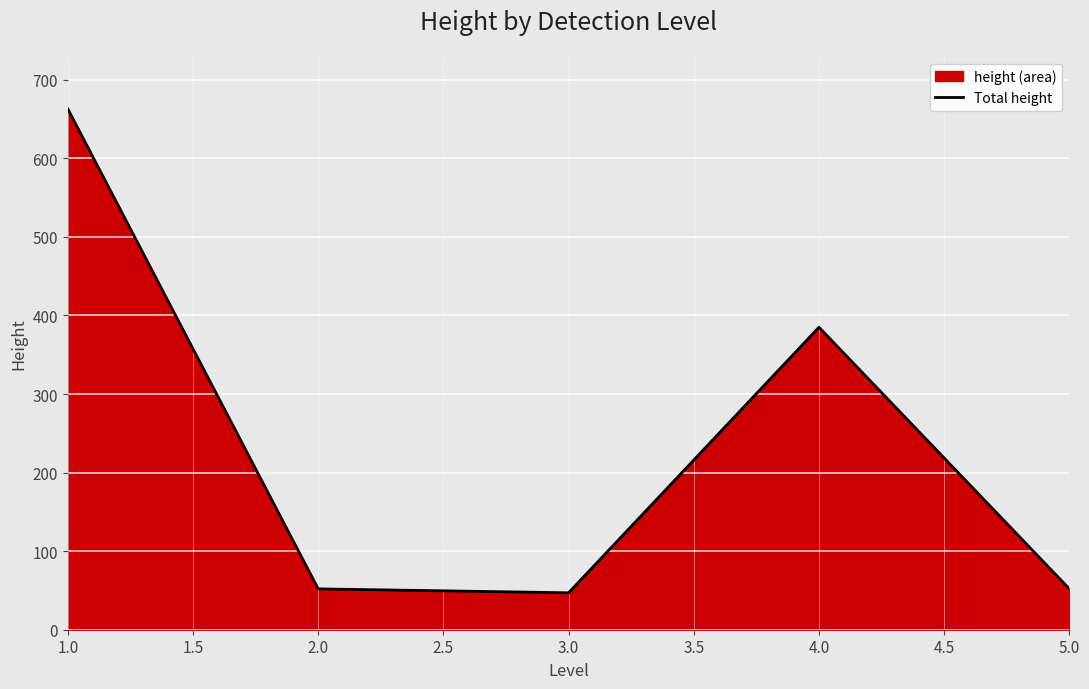

How many distinct data groups are displayed?

1